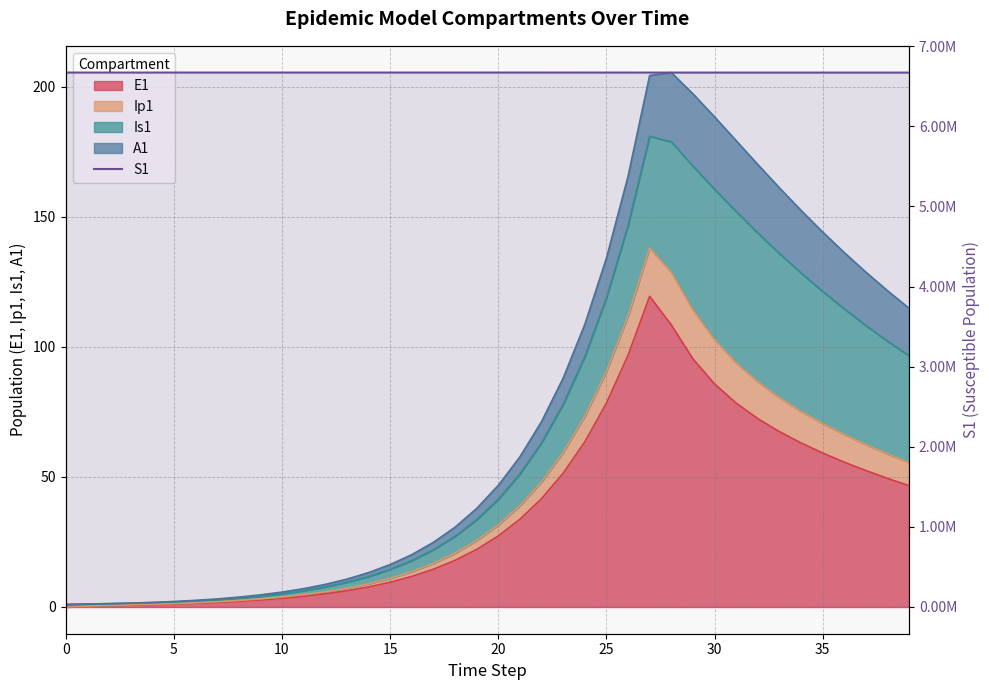

What is the sum of the values at 15 and 17?

13342130.3